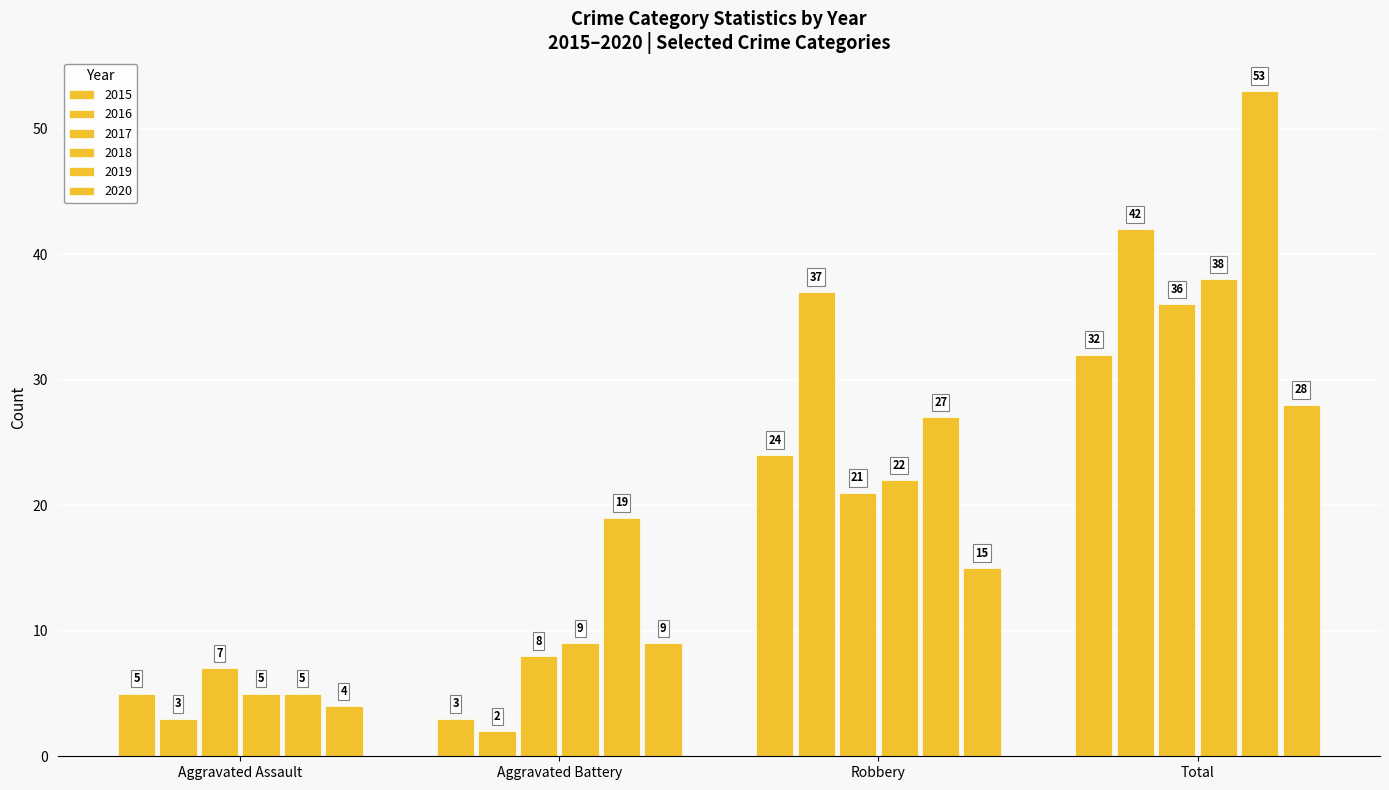

How many distinct data groups are displayed?

6